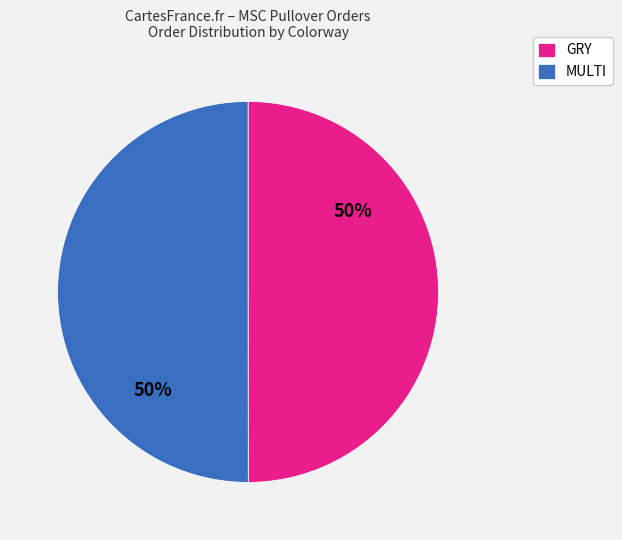

To the nearest percent, what is the difference between the largest and smallest slice percentages?

0%